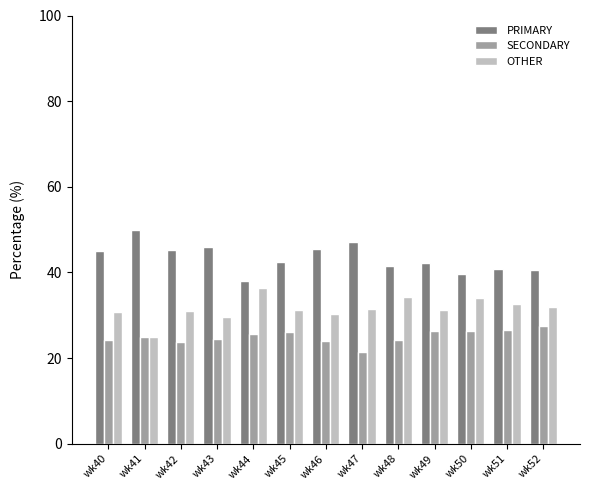

What value does the OTHER series have at wk46?

30.4